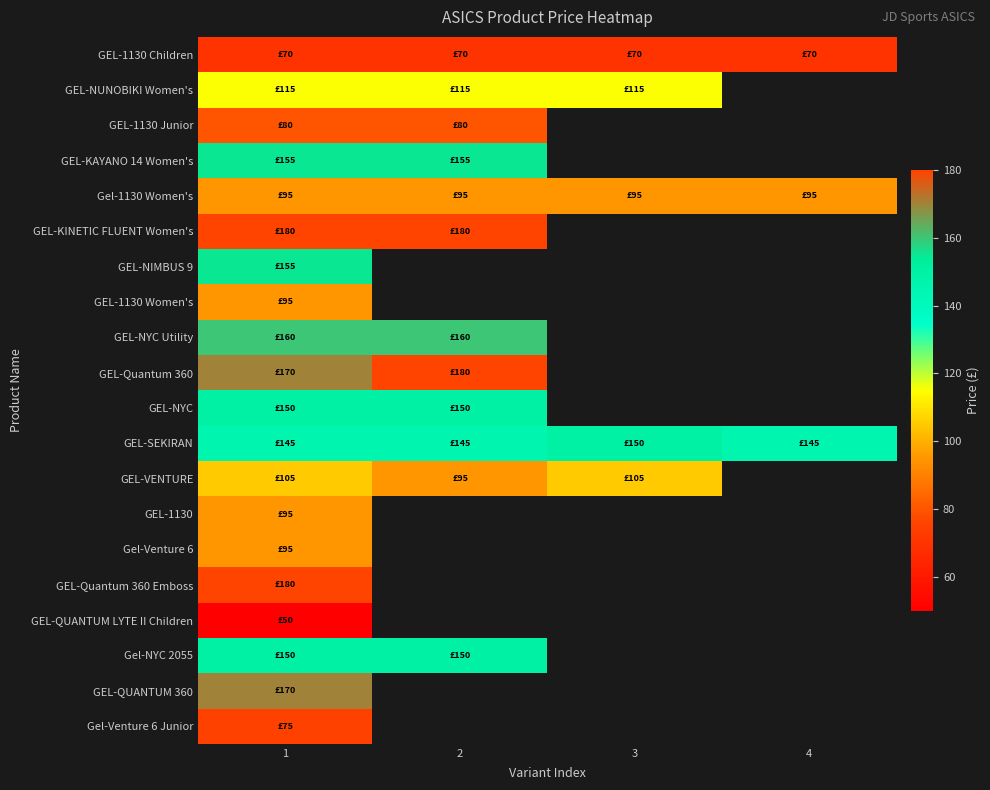

What is the total value across all series at 1?

2490.0